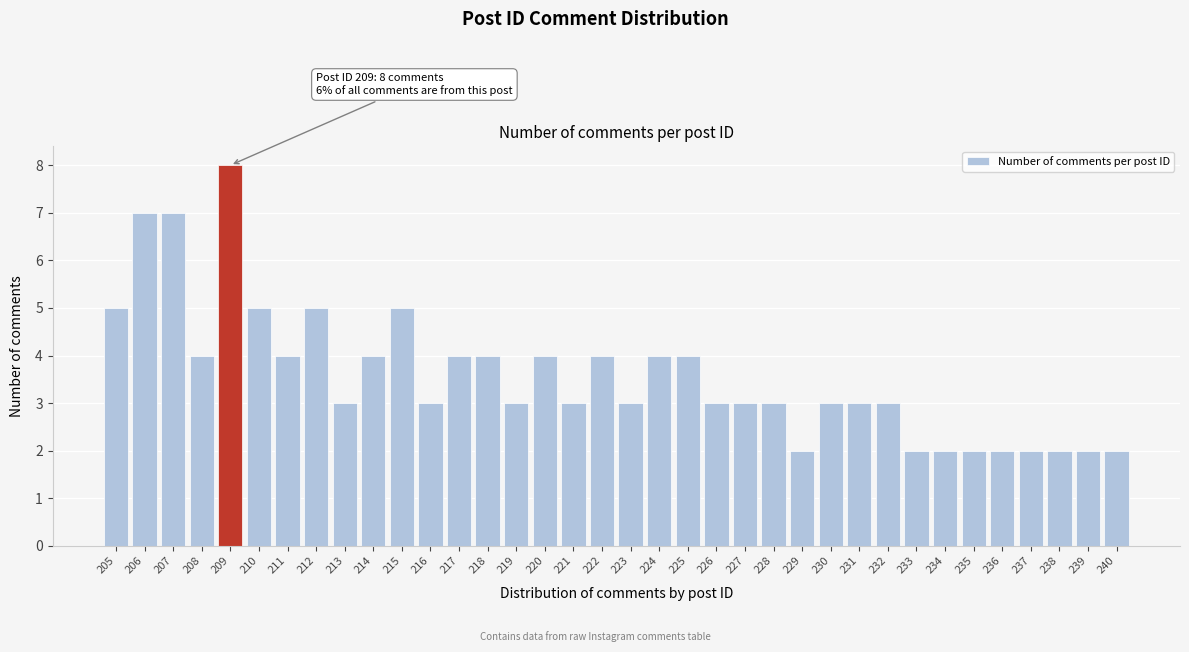

Approximately how many times larger is the value at 237 compared to 224?

0.5